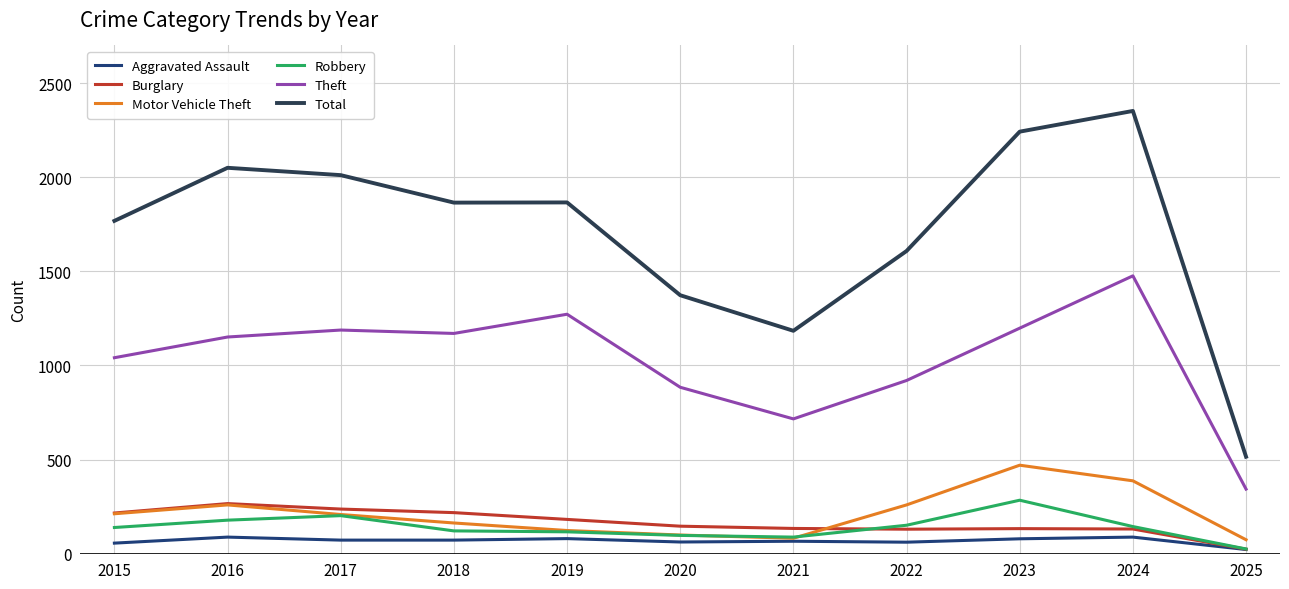

Is the value of Total at 2015 greater than the value of Aggravated Assault at 2018?

Yes